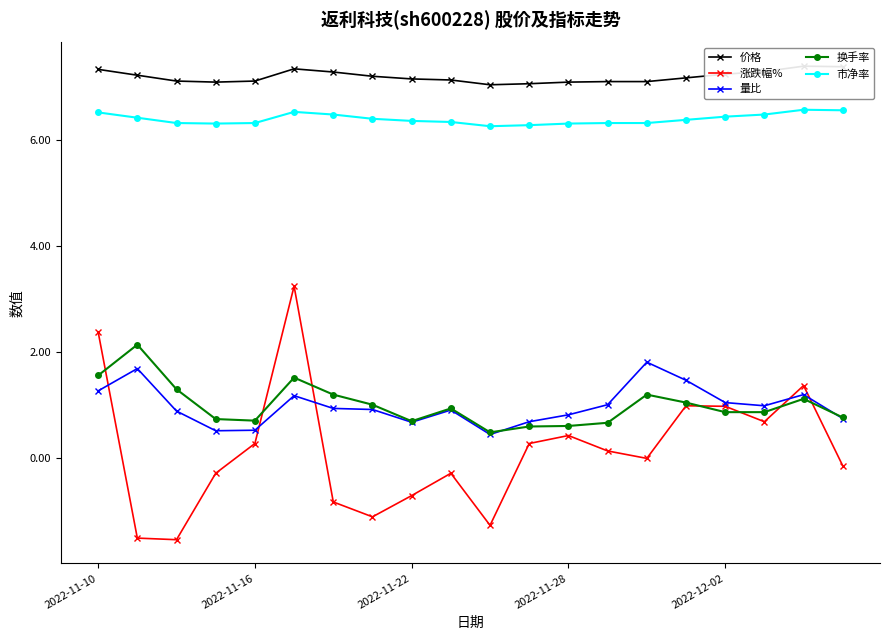

How many intersections are there between 涨跌幅% and 换手率?

7